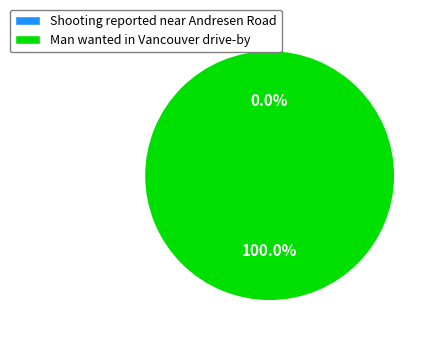

What percentage do Shooting reported near Andresen Road and Man wanted in Vancouver drive-by together represent?

100.0%